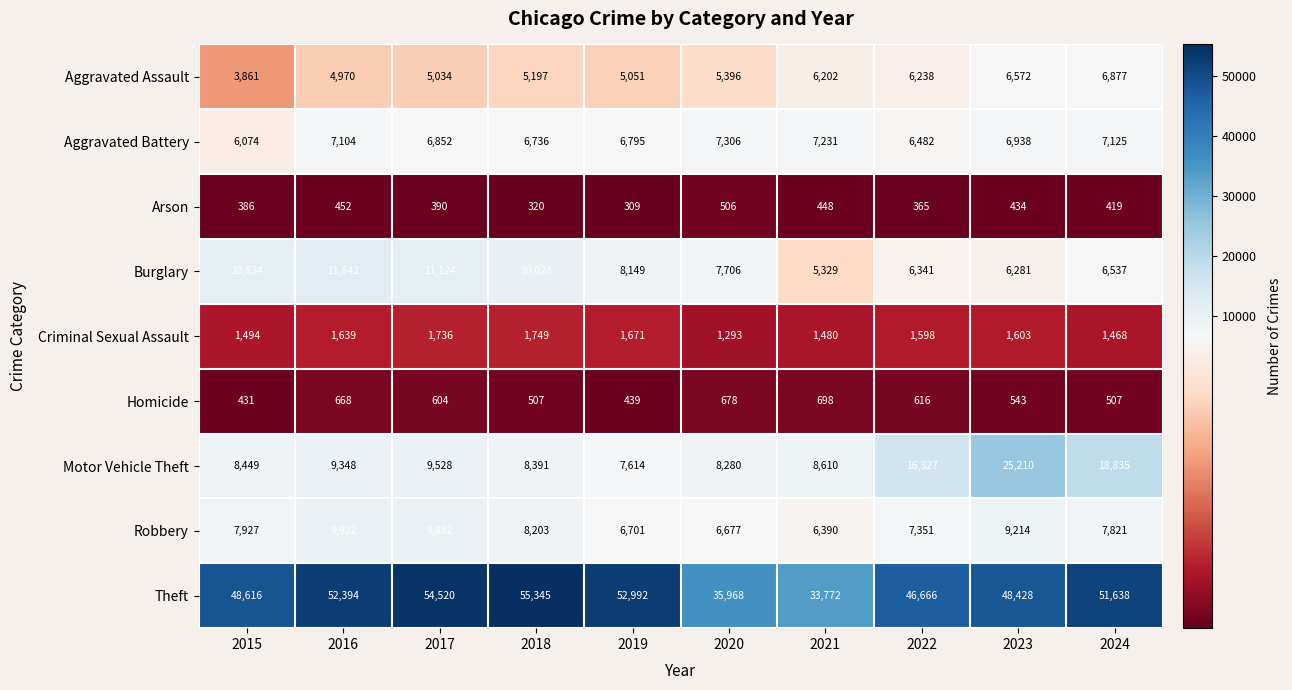

Which category has the lowest value in the Robbery series?

2021